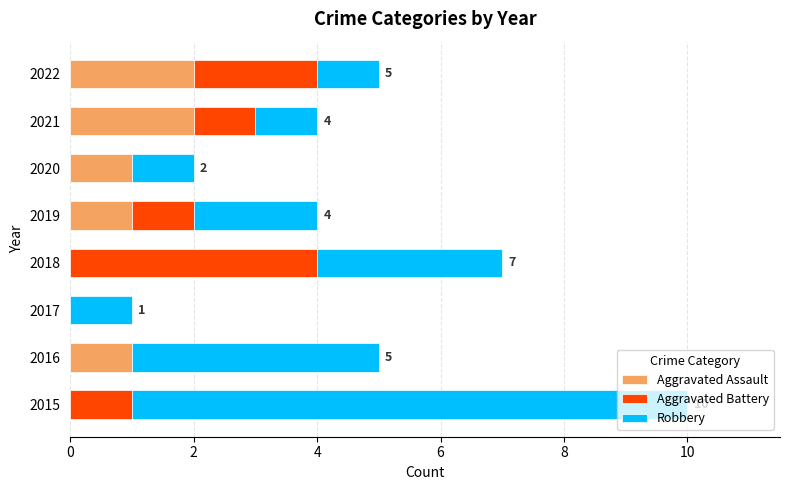

At which category is the sum across all series the highest?

2015